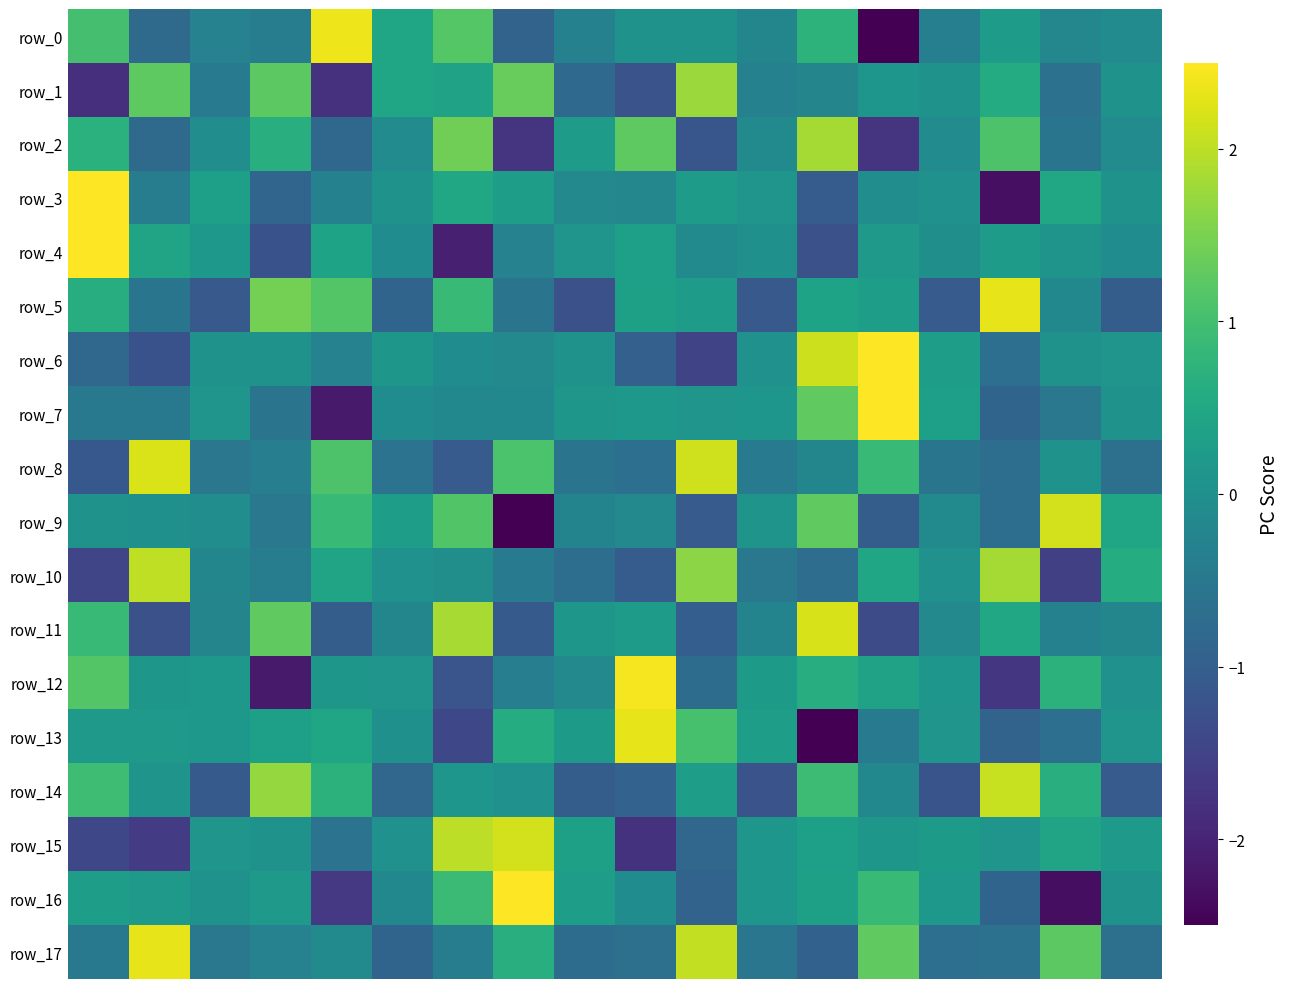

How many data points in row_4 are above 0?

10